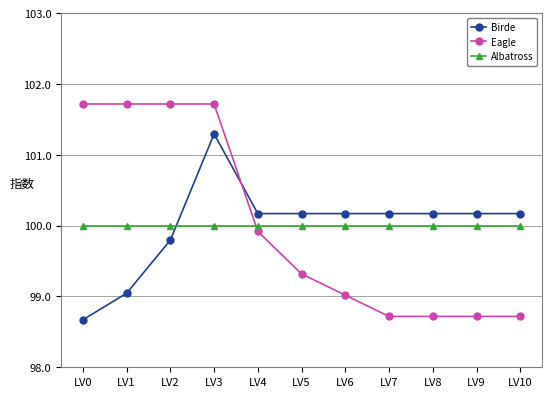

Is this an area chart (filled region under the line)?

No